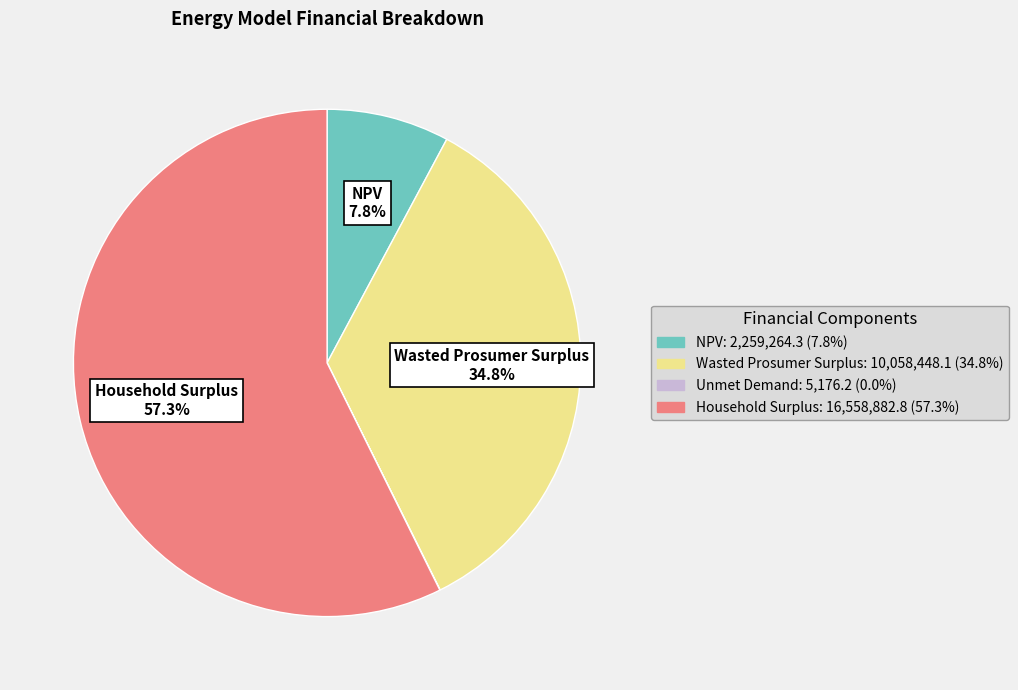

To the nearest percent, what percentage of the pie is Wasted Prosumer Surplus?

35%